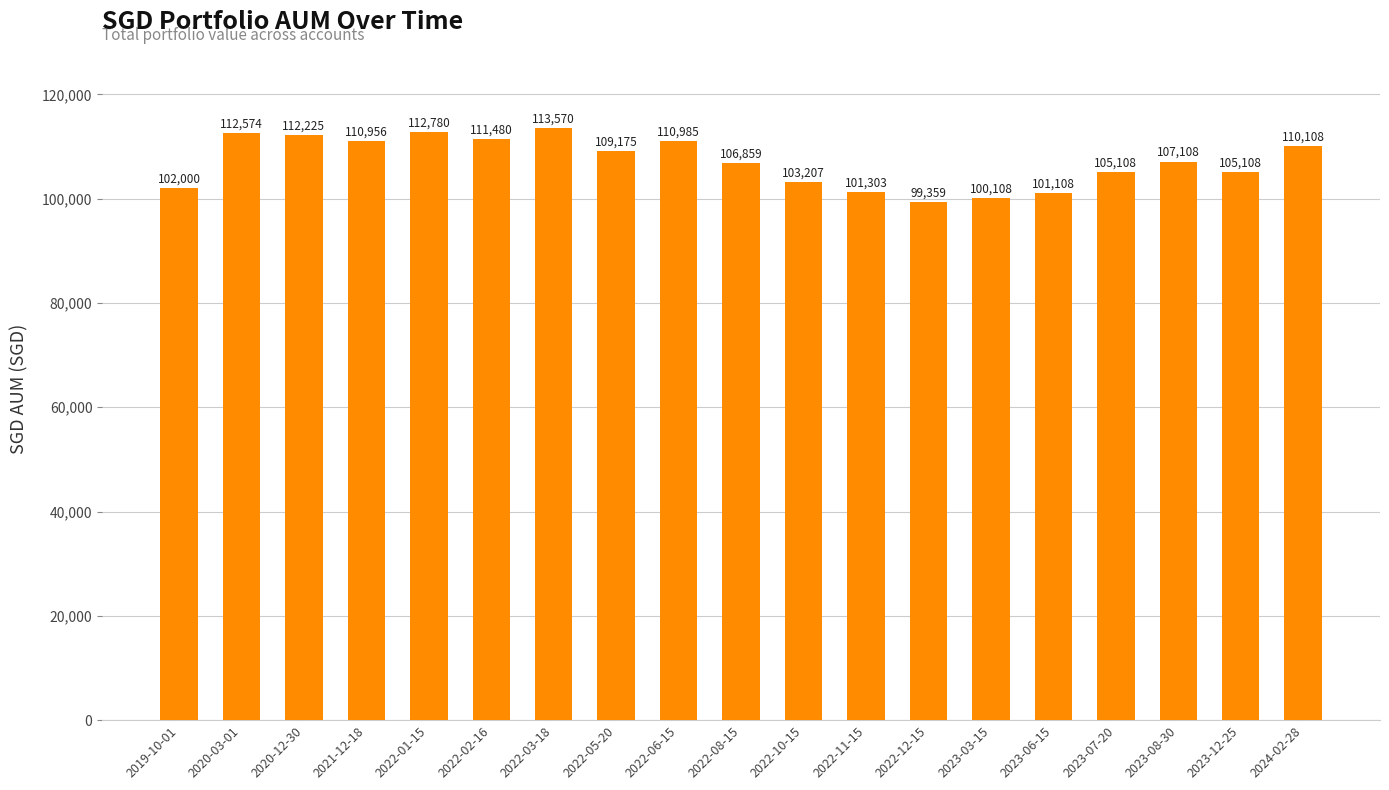

How many data points are less than 107108?

9